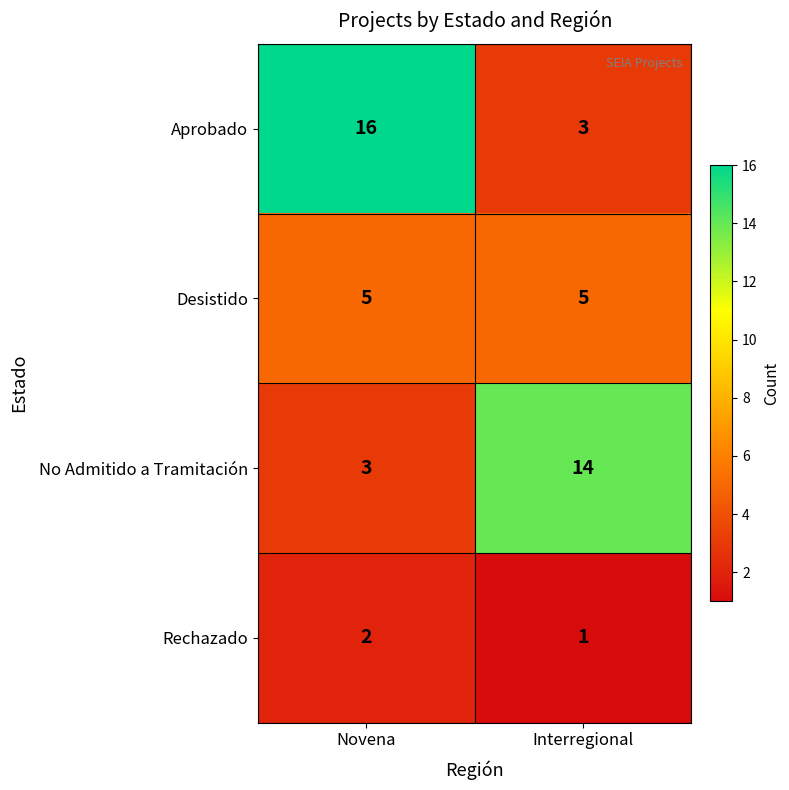

What is the sum of all Aprobado values?

19